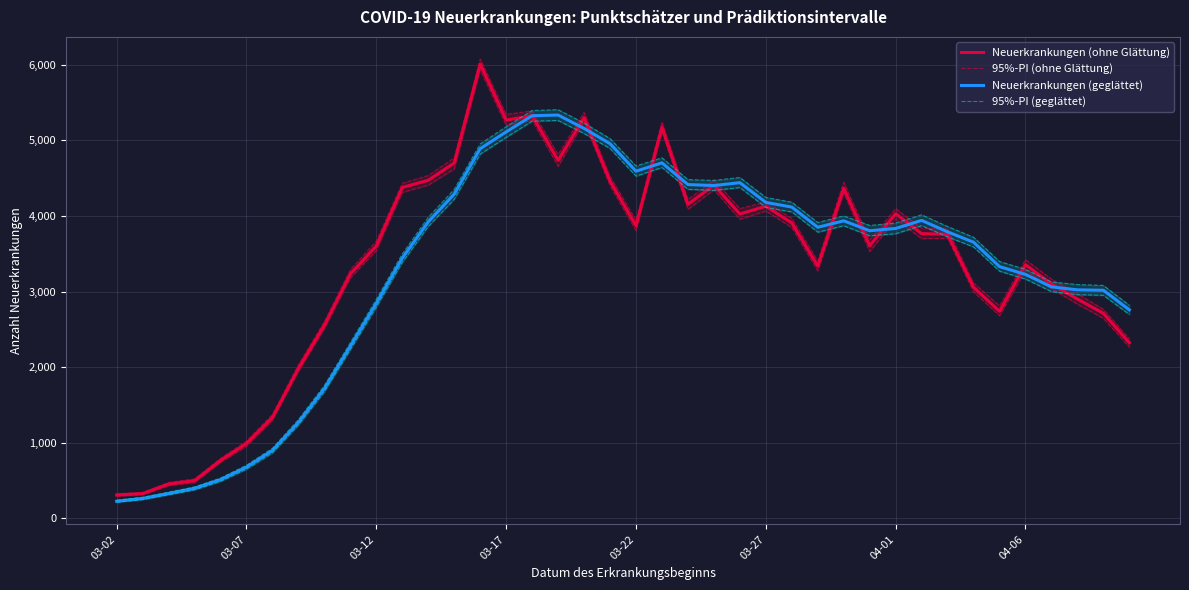

The value of Neuerkrankungen (ohne Glättung) at 03-02 is 537. True or false?

False